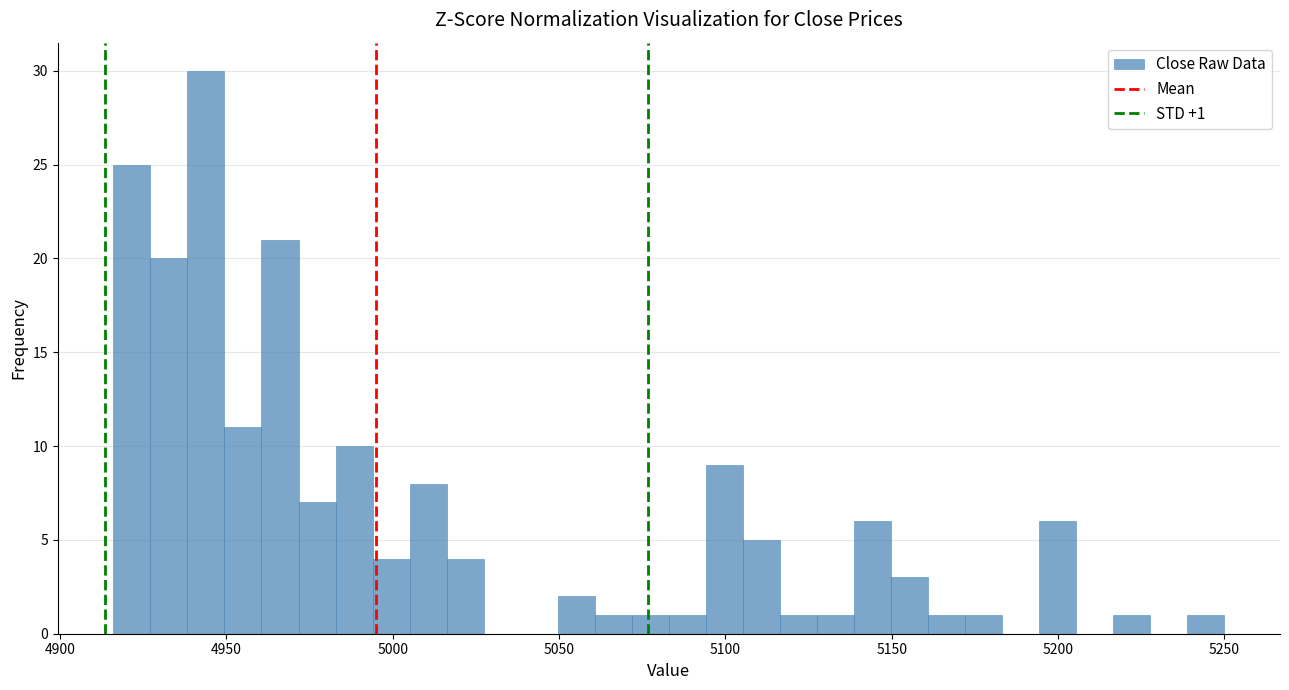

Read against the x-axis, roughly where is the centre of the tallest bar?

4945